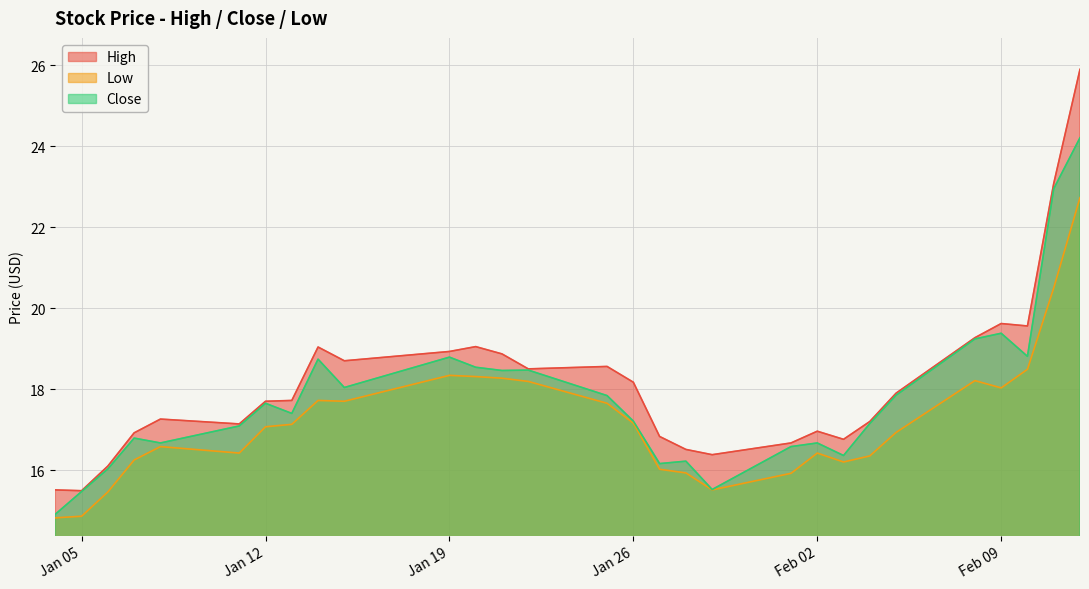

Which series has the widest spread of values?

High